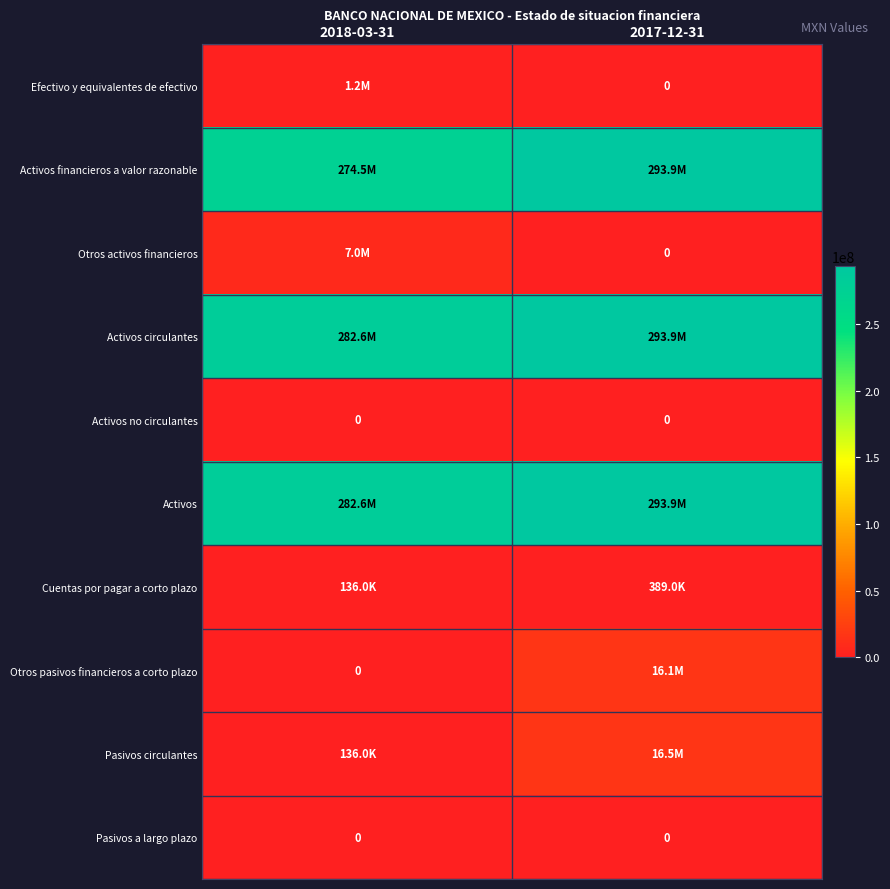

True or false: Pasivos a largo plazo has a value of 0 at 2017-12-31.

True